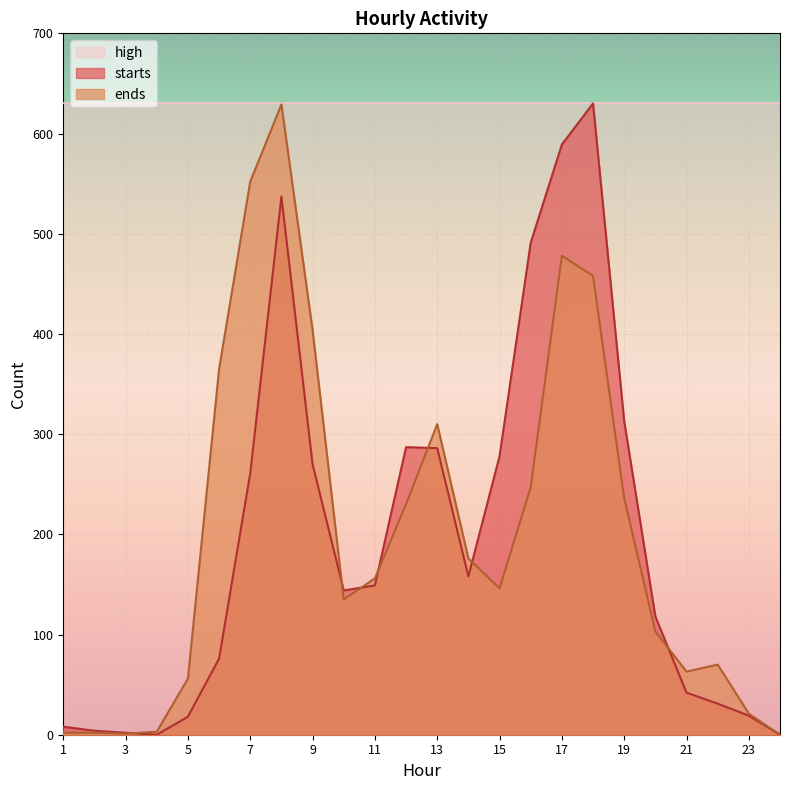

Which category has the highest value across all series?

18